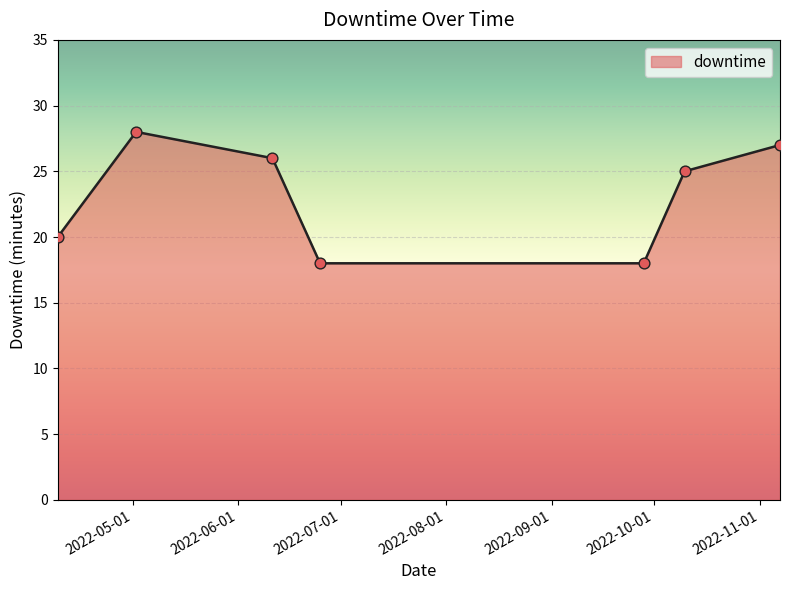

How many interior local peaks (higher than both neighbors) does the data have?

1